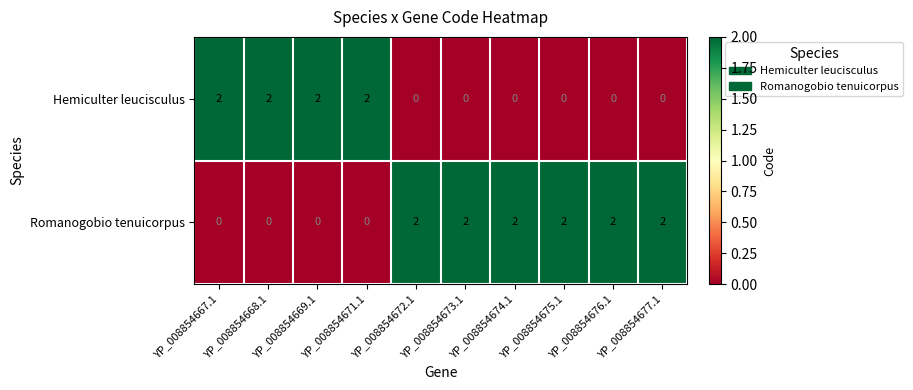

Count the Hemiculter leucisculus values in the range 0 to 2.

10